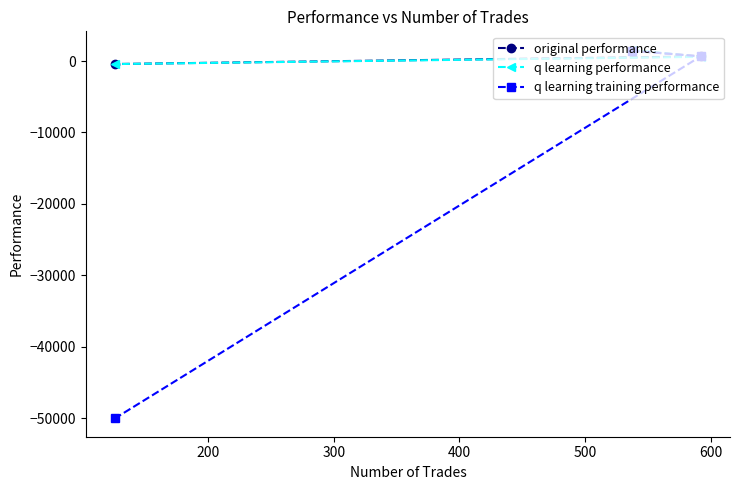

Rank the series by their maximum value, from highest to lowest.

q learning performance, original performance, q learning training performance